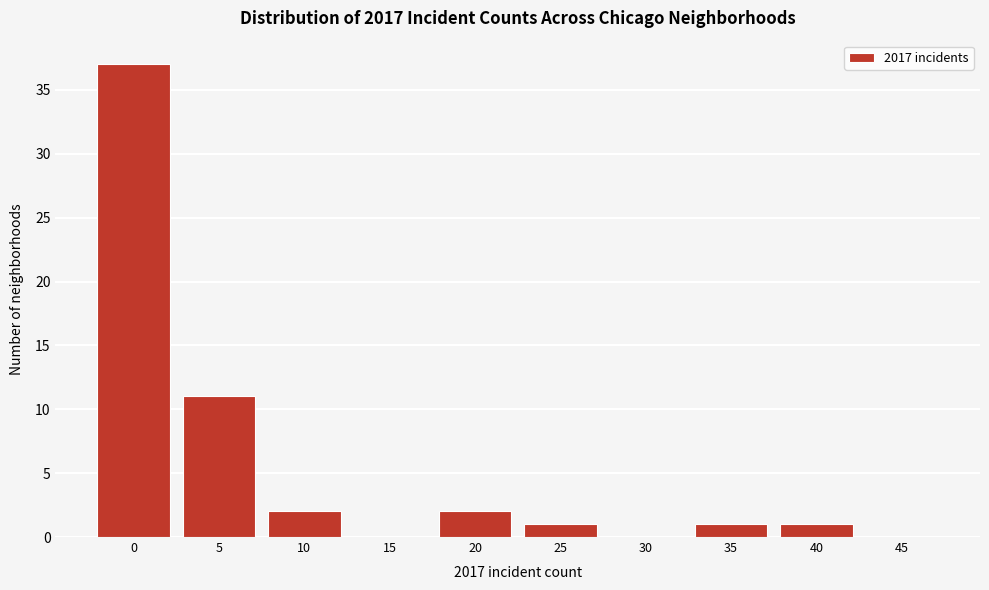

Reading left to right, list all the values displayed in this chart.

0=37	5=11	10=2	15=0	20=2	25=1	30=0	35=1	40=1	45=0